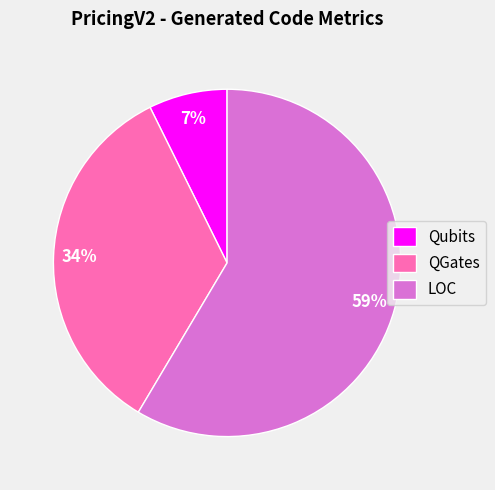

Between Qubits and QGates, which is larger?

QGates